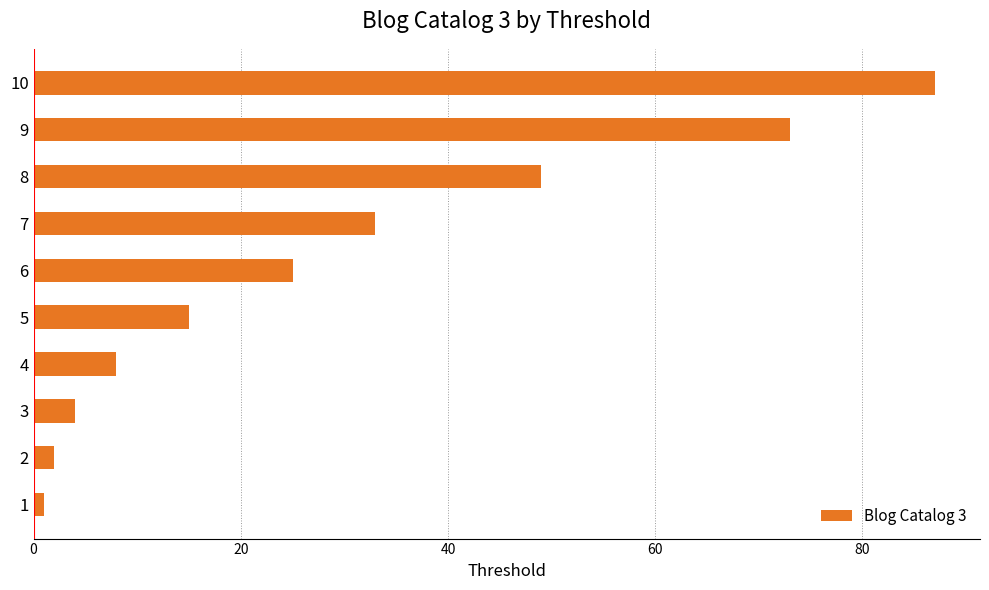

Rank the categories by value from lowest to highest.

1, 2, 3, 4, 5, 6, 7, 8, 9, 10